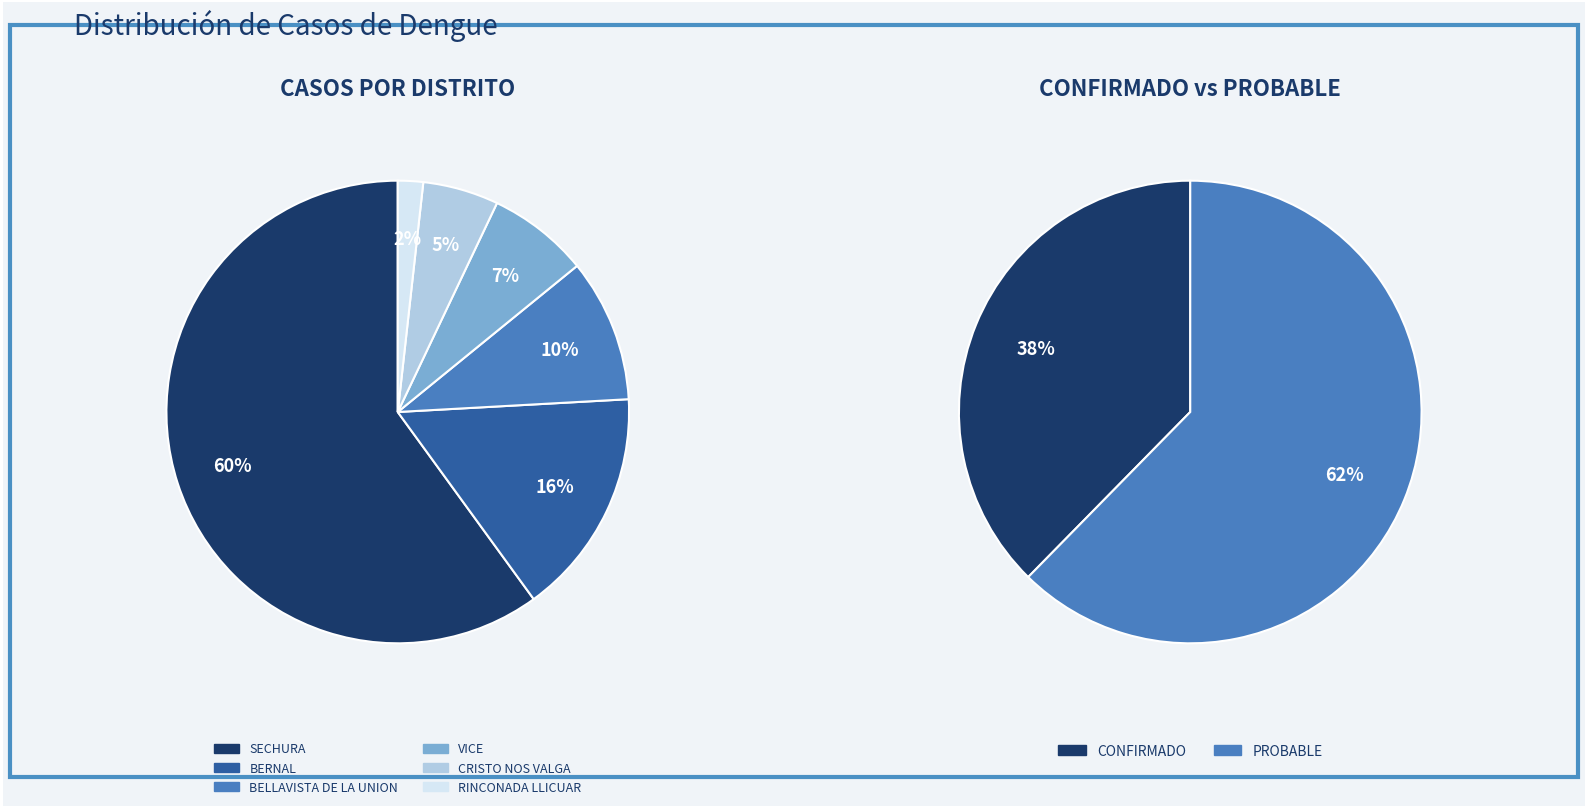

Do RINCONADA LLICUAR and BERNAL together represent more than half of the pie?

No